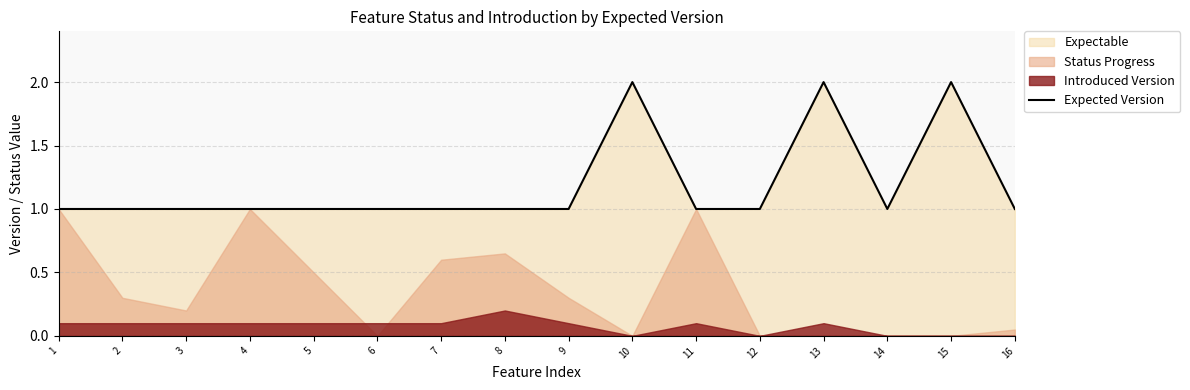

What is the value of the 16th point from the left?

1